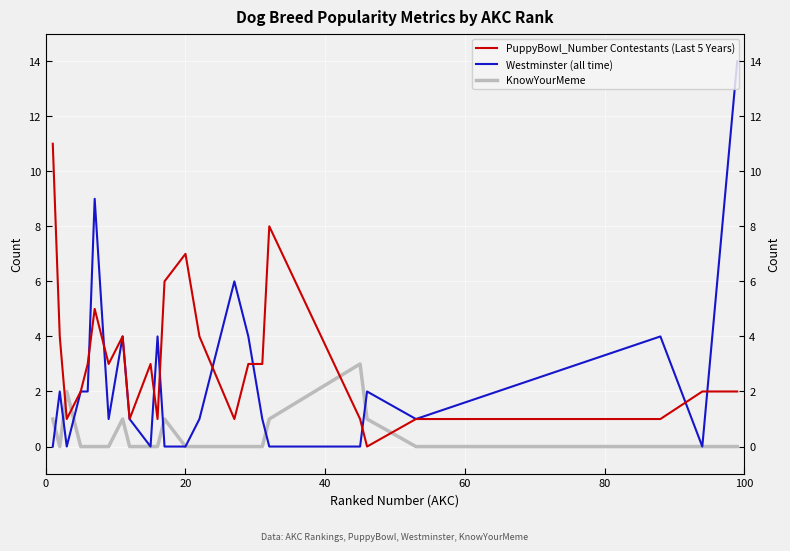

What is the value of the Westminster (all time) point at the 14th from the left?

1